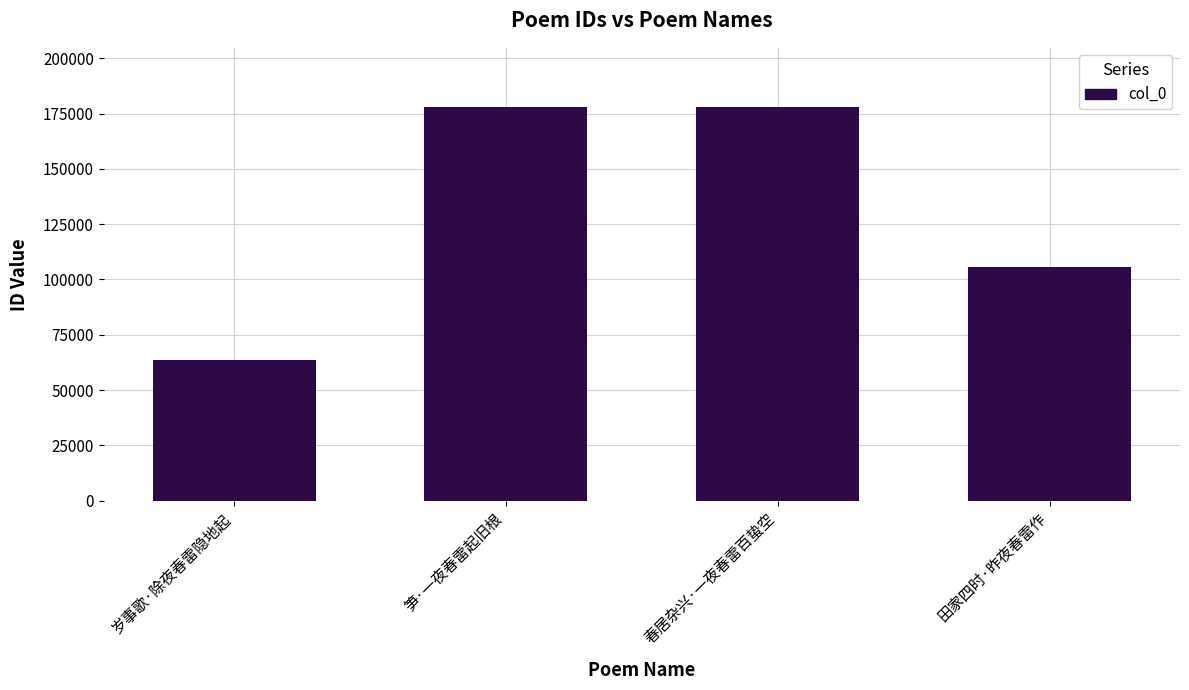

How many bars are there in total?

4